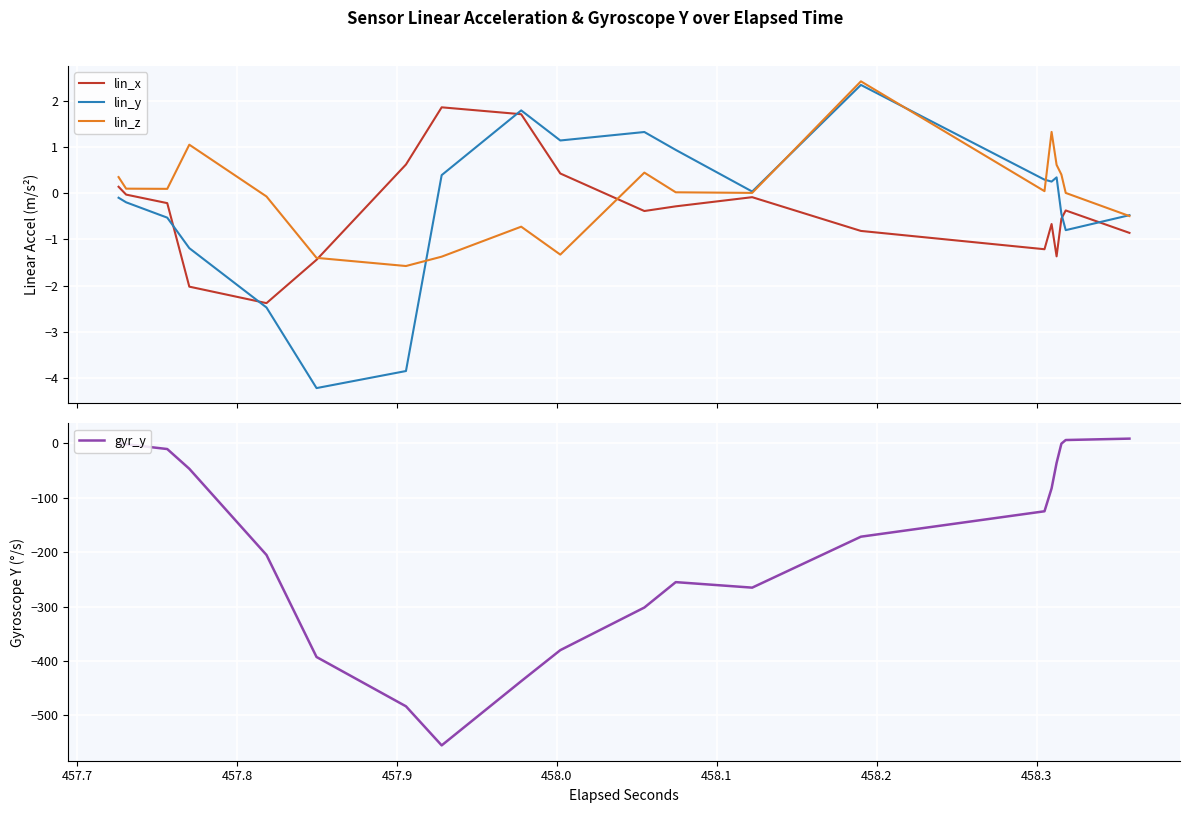

Rank the series by their maximum value, from highest to lowest.

gyr_y, lin_z, lin_y, lin_x